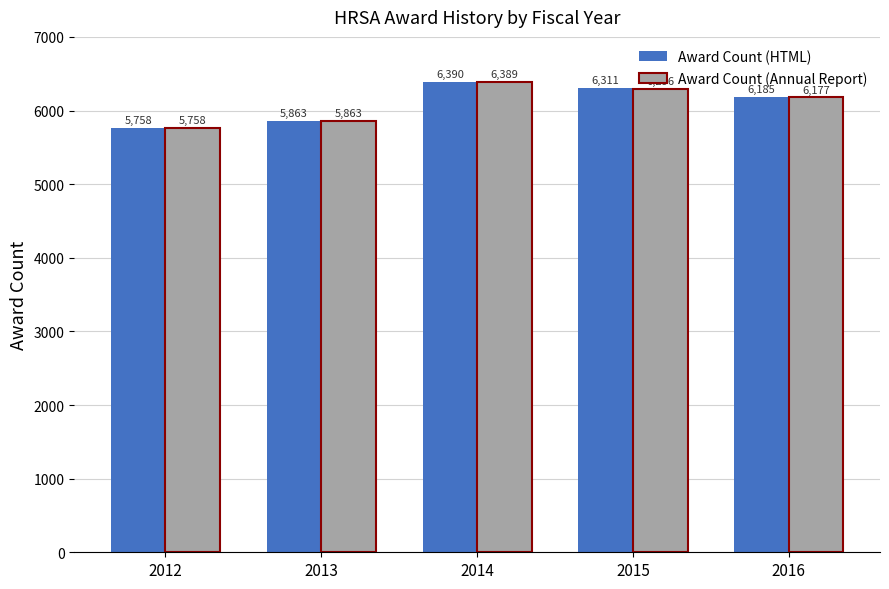

At which category is the sum across all series the highest?

2014